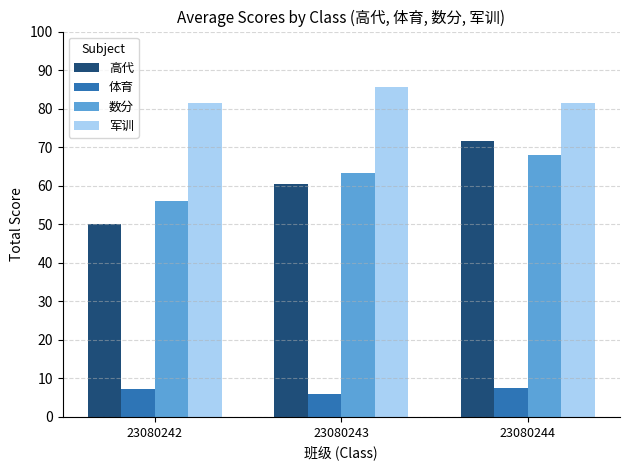

Which series has the largest range (max minus min)?

高代